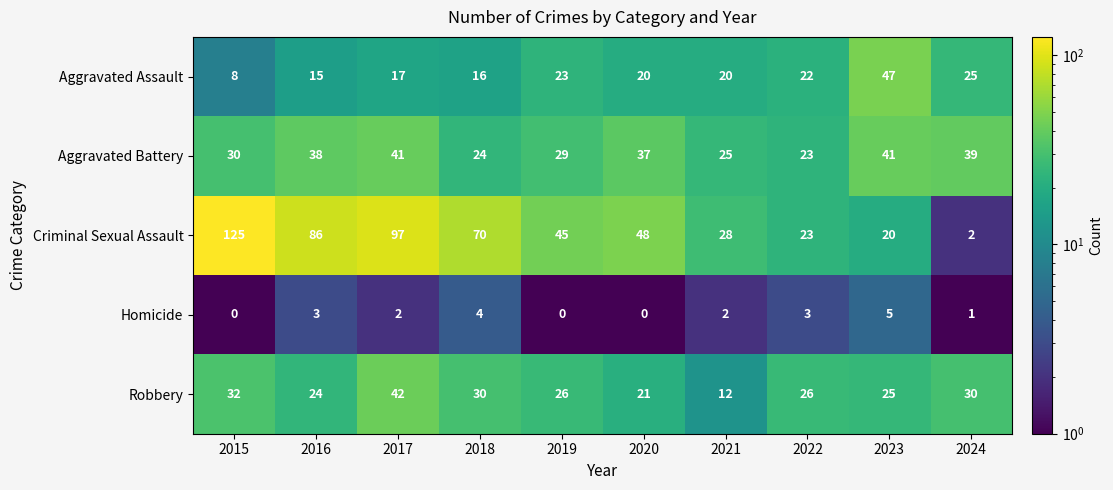

What is the sum of all Criminal Sexual Assault values?

544